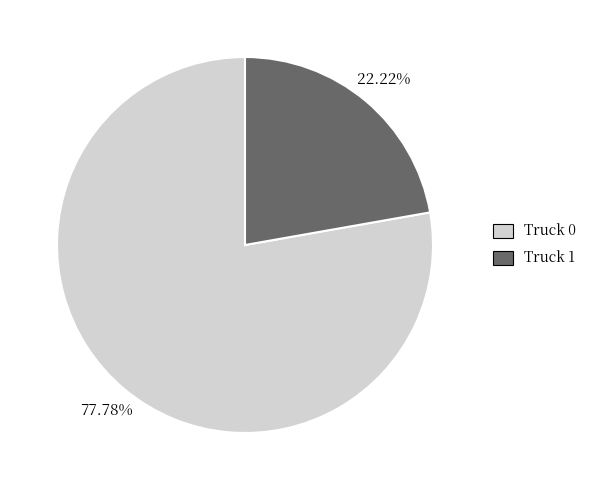

True or false: Truck 0 accounts for 78% of the total.

True